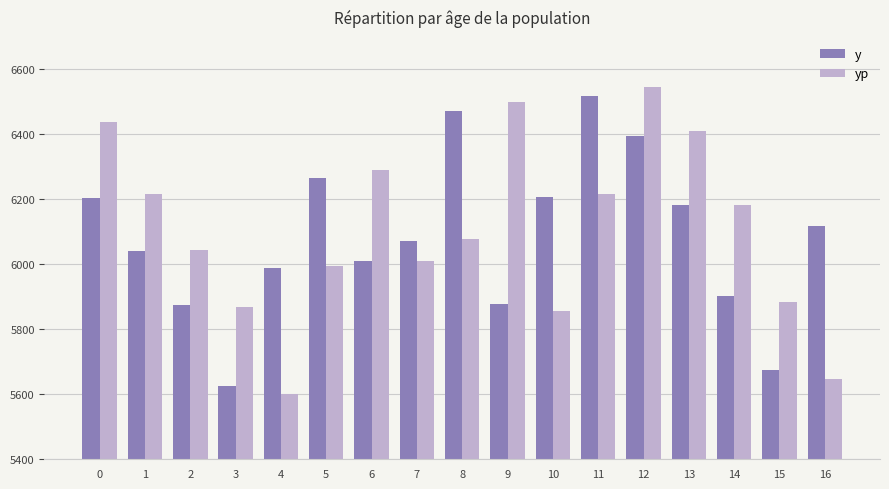

What is the minimum value shown in the chart?

5601.3